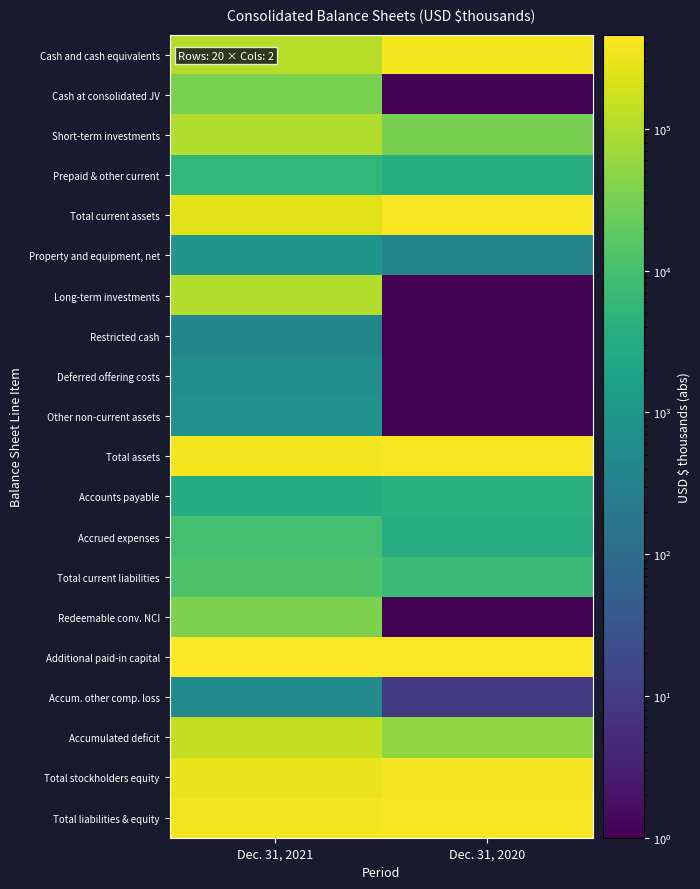

What is the smallest value displayed?

0.1